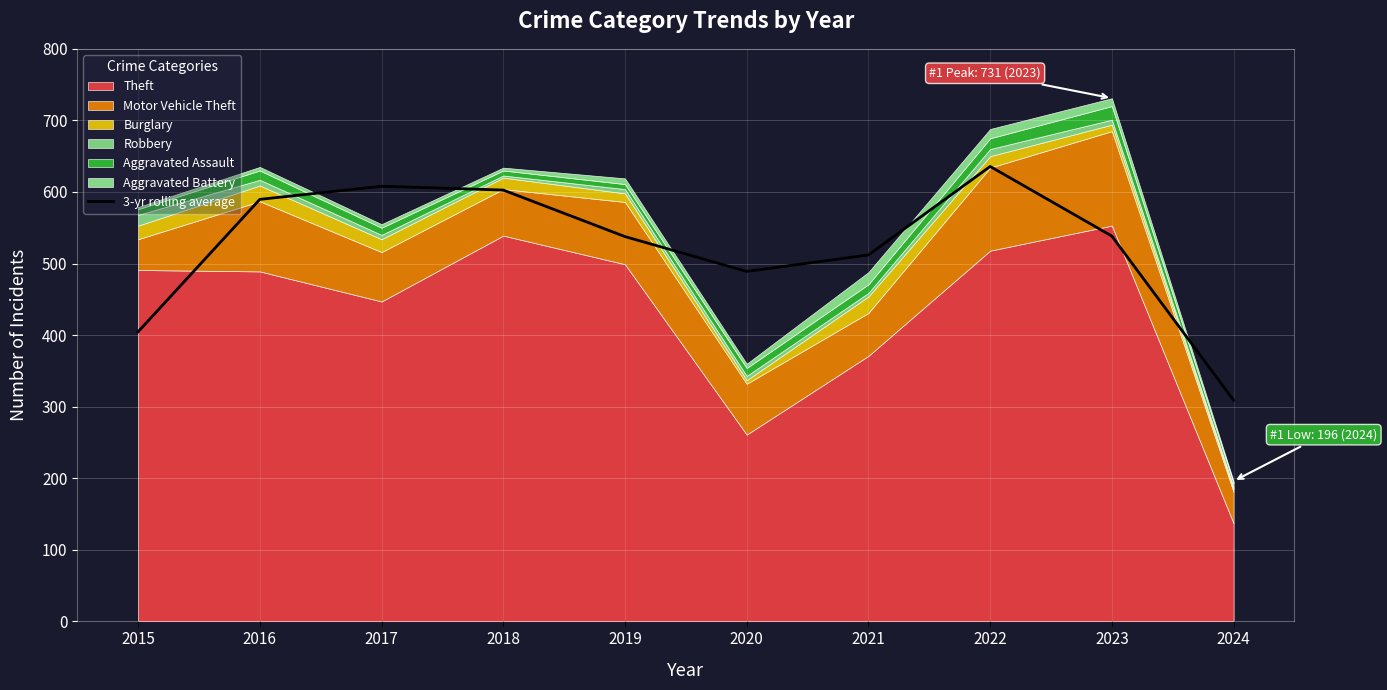

What is the minimum value shown in the chart?

309.0